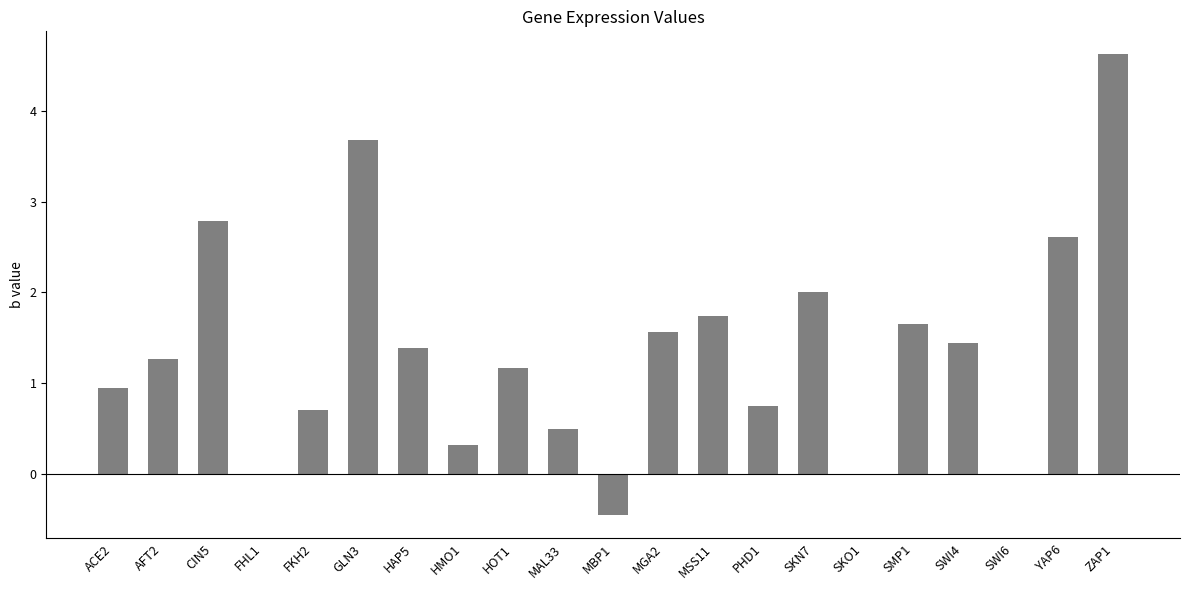

Does the chart contain stacked bars?

No